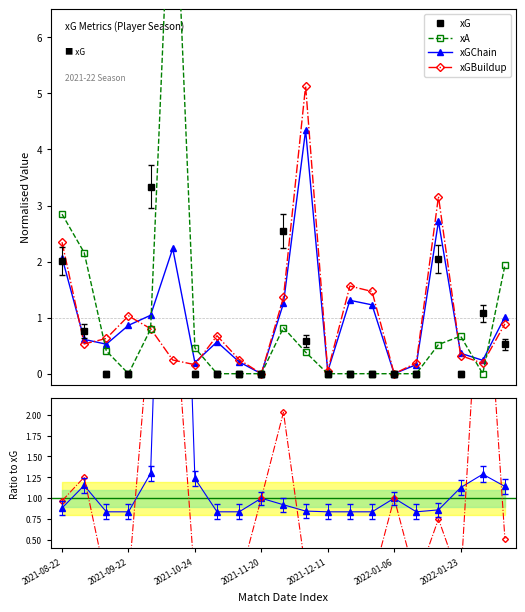

True or false: xGBuildup has a value of -3.1 at 2021-10-24.

False